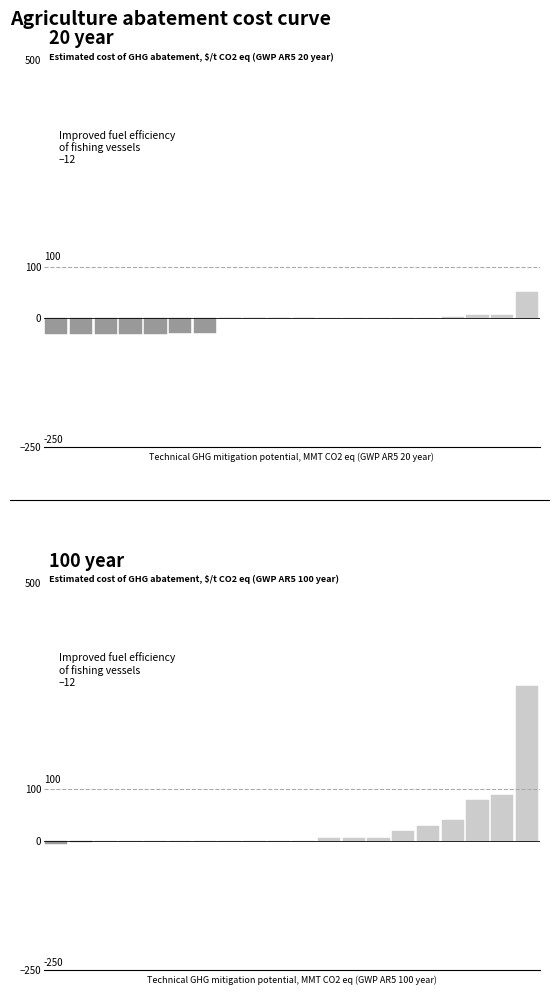

The chart shows a value of 0 at 3. True or false?

True